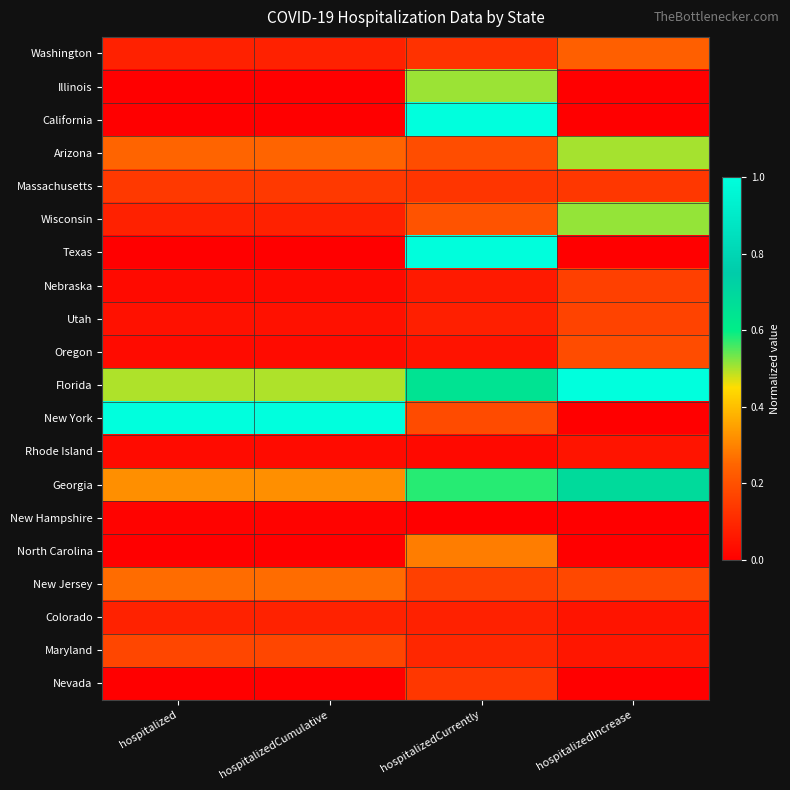

At which category is the sum across all series the highest?

hospitalizedCurrently